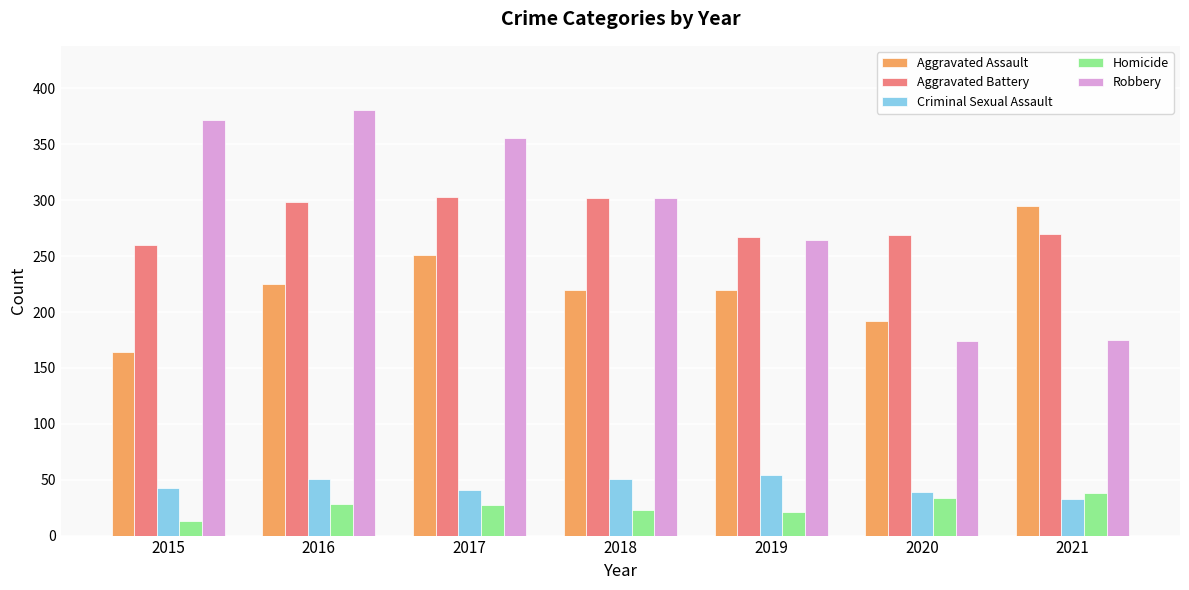

Which category has the highest value in the Robbery series?

2016